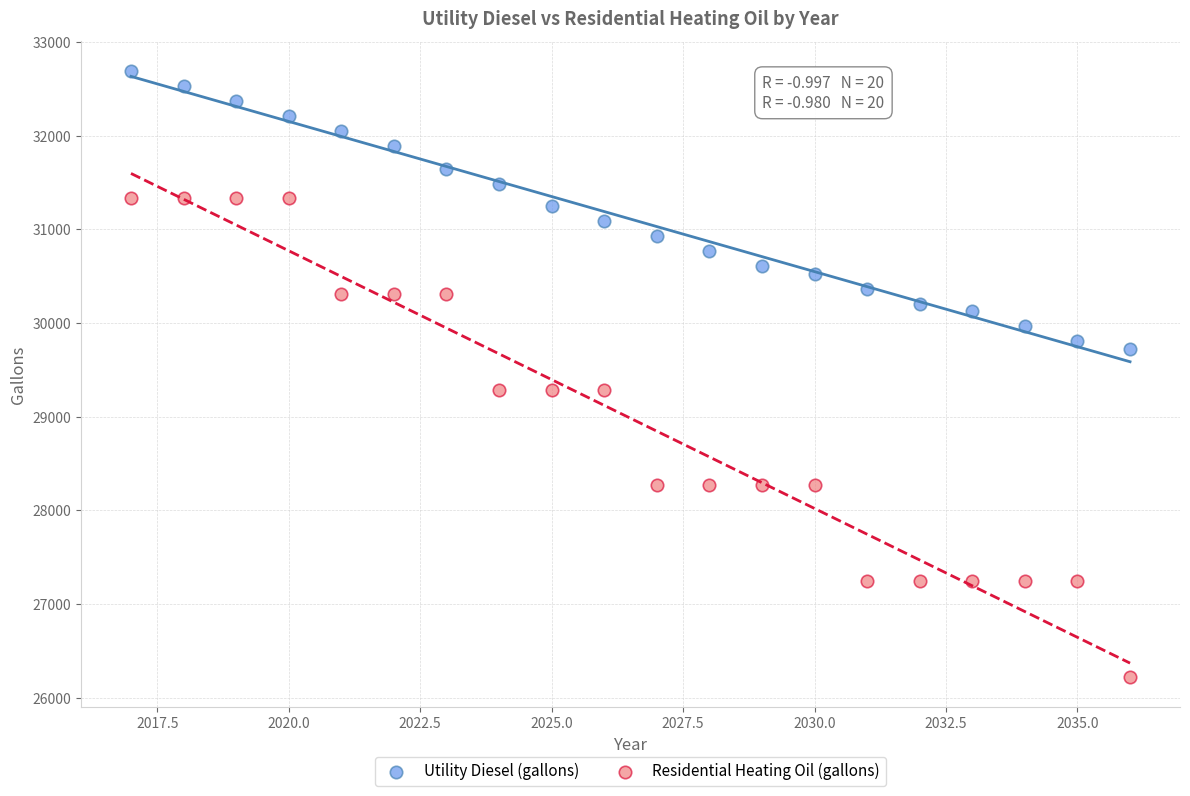

Which series contains the lowest Y value?

Residential Heating Oil (gallons)